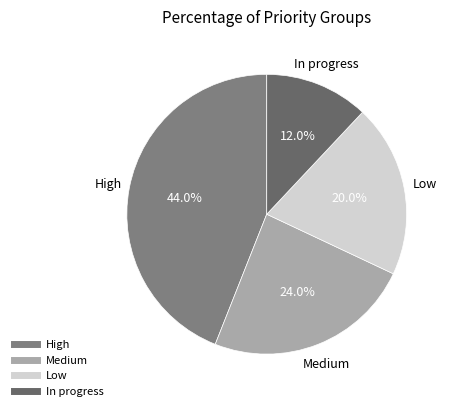

Is there a majority slice in this chart?

No